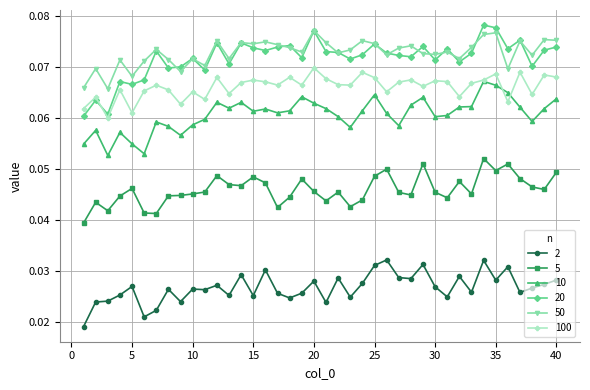

At how many categories does at least one series exceed 0?

40